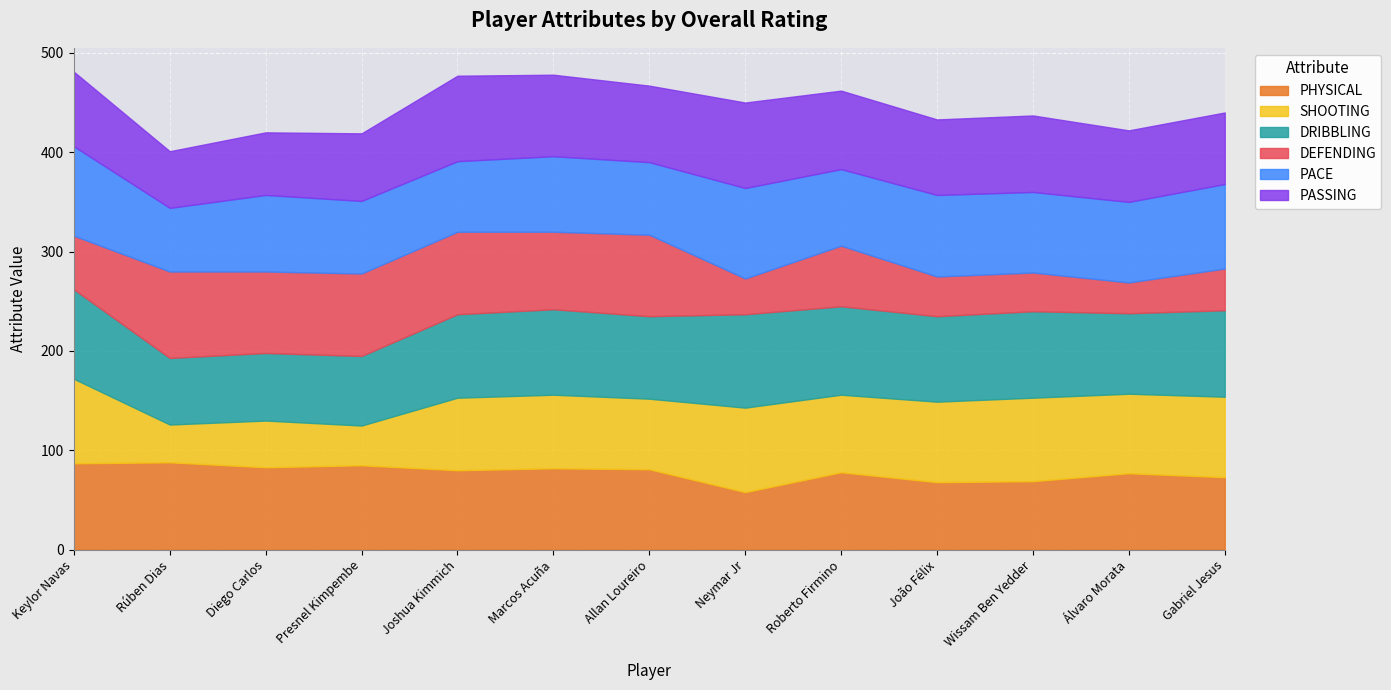

Reading left to right, list all the values displayed in this chart.

PHYSICAL: 87	88	83	85	80	82	81	58	78	68	69	77	73
SHOOTING: 85	38	47	40	73	74	71	85	78	81	84	80	81
DRIBBLING: 90	67	68	70	84	86	83	94	89	86	87	81	87
DEFENDING: 54	87	82	83	83	78	82	36	61	40	39	31	42
PACE: 90	64	77	73	71	76	73	91	77	82	81	81	85
PASSING: 75	57	63	68	86	82	77	86	79	76	77	72	72